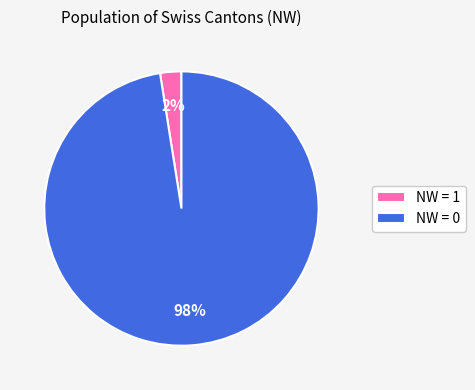

Is it true that NW = 0 is 98% of the pie?

True